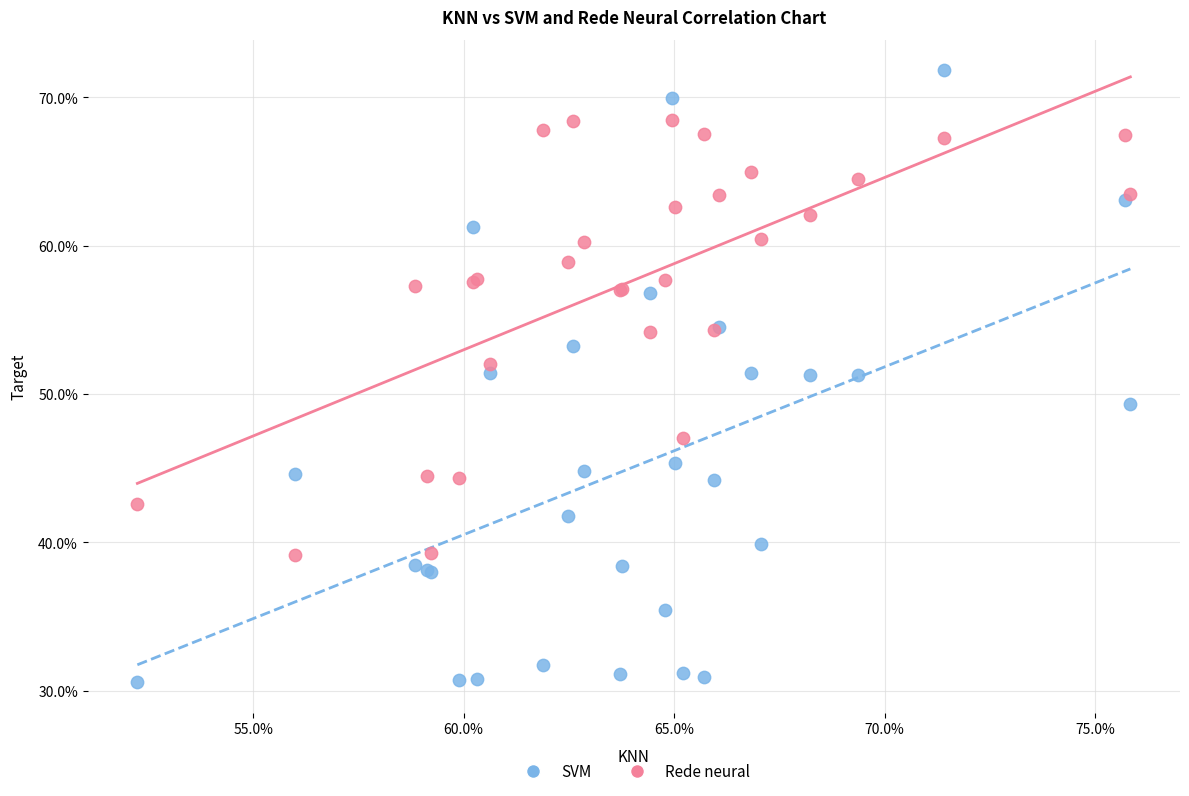

Which series has the widest spread of Y values?

SVM